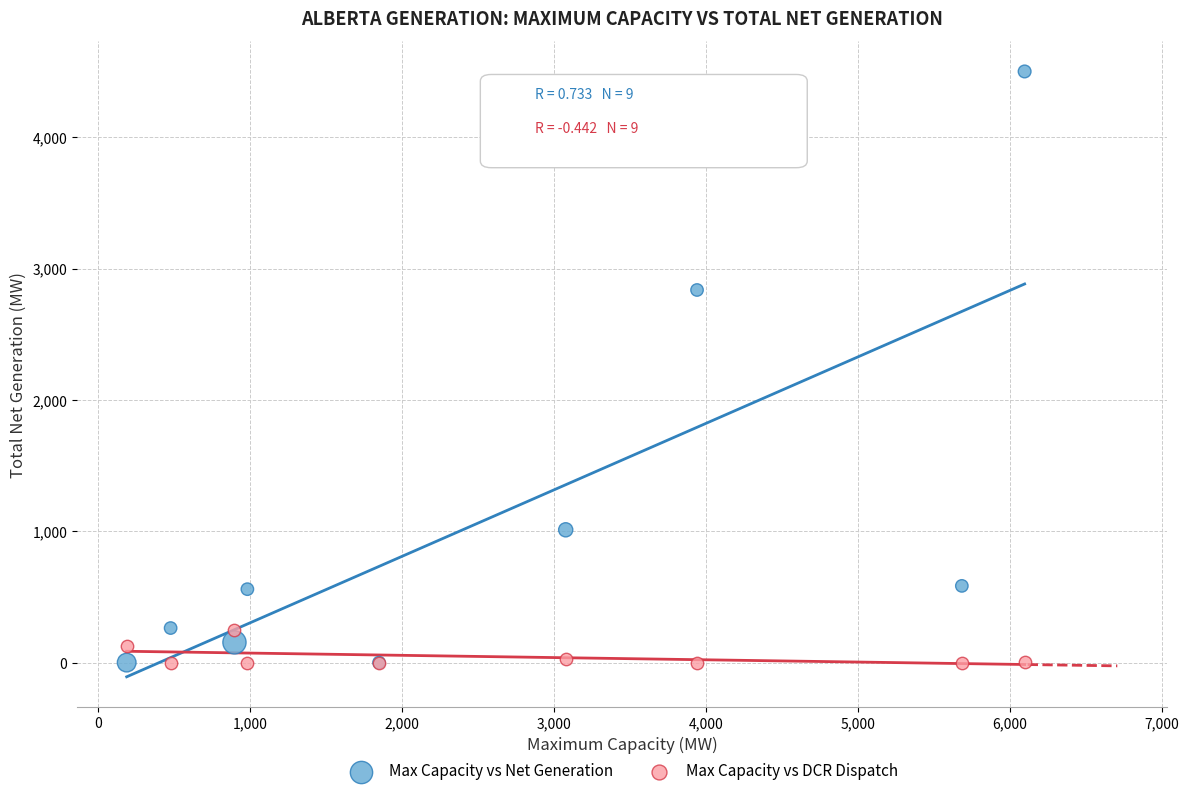

Across all series, what Y value is closest to 2250?

2837